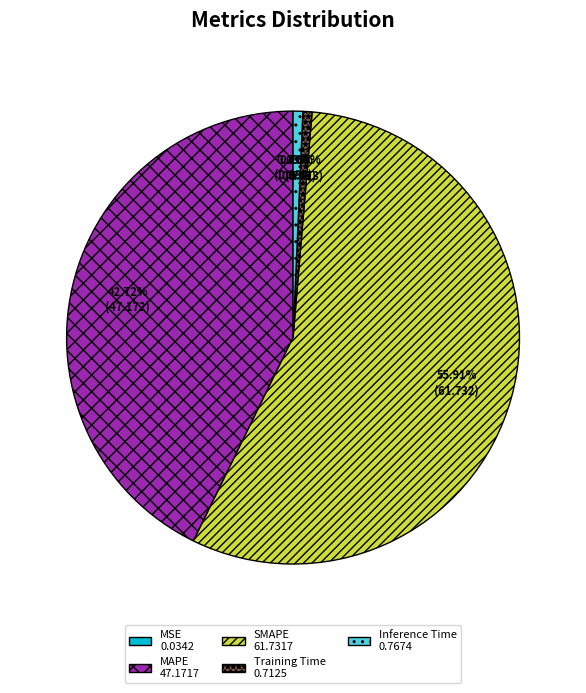

The MAPE slice represents 51% of the pie. True or false?

False